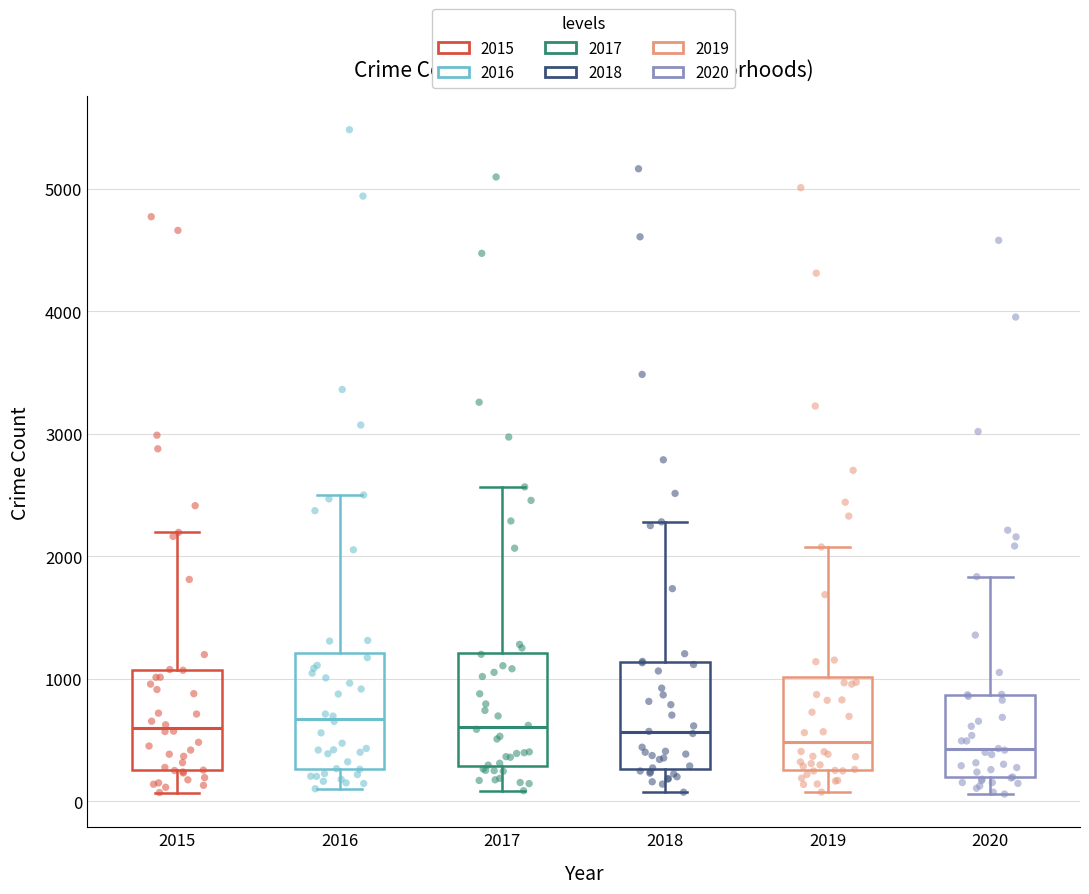

Reading left to right, transcribe this box plot: for each box, give where its median line is, the range the box spans, and where its two whiskers end, as read against the y-axis. The values are not printed on the chart, so give them approximately, as read against the axis.

2015: median 600, box 300 to 1100, whiskers 100 to 2200
2016: median 700, box 300 to 1200, whiskers 100 to 2500
2017: median 600, box 300 to 1200, whiskers 100 to 2600
2018: median 600, box 300 to 1100, whiskers 100 to 2300
2019: median 500, box 300 to 1000, whiskers 100 to 2100
2020: median 400, box 200 to 900, whiskers 100 to 1800